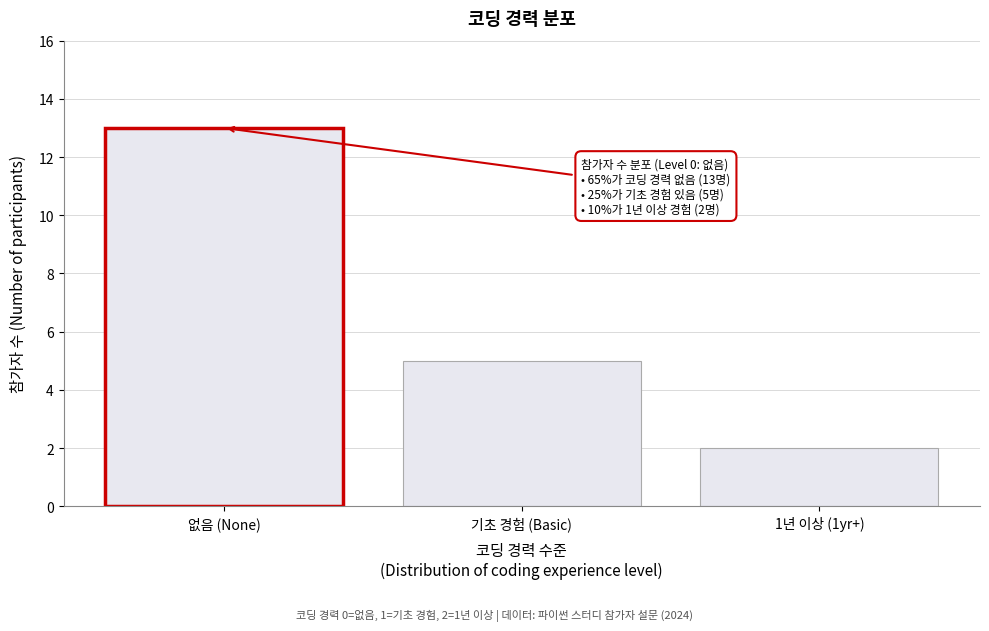

Reading left to right, extract all data points from this chart.

없음 (None)=13	기초 경험 (Basic)=5	1년 이상 (1yr+)=2